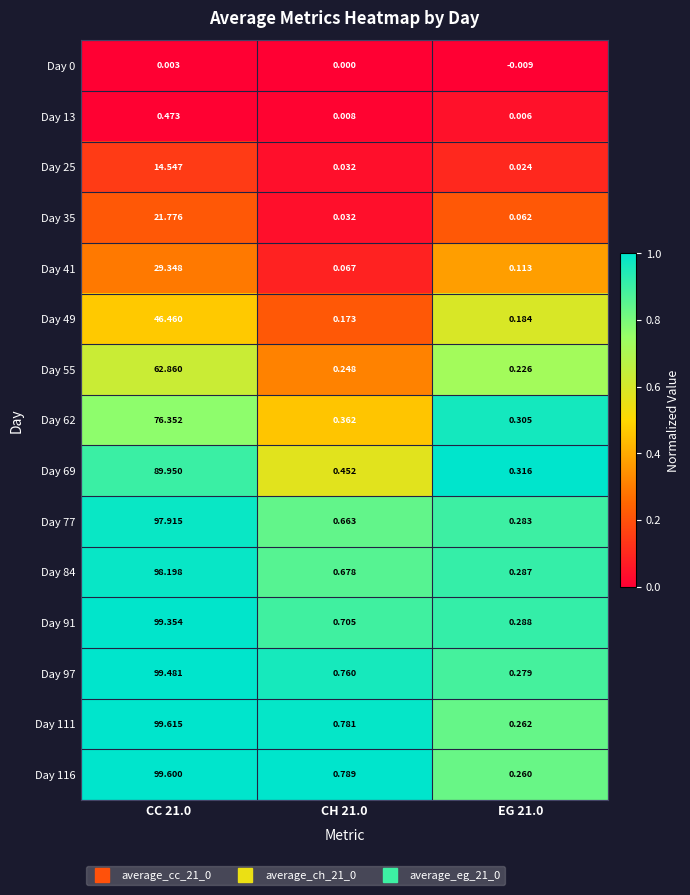

Is the value of Day 13 at EG 21.0 greater than the value of Day 0 at CC 21.0?

Yes